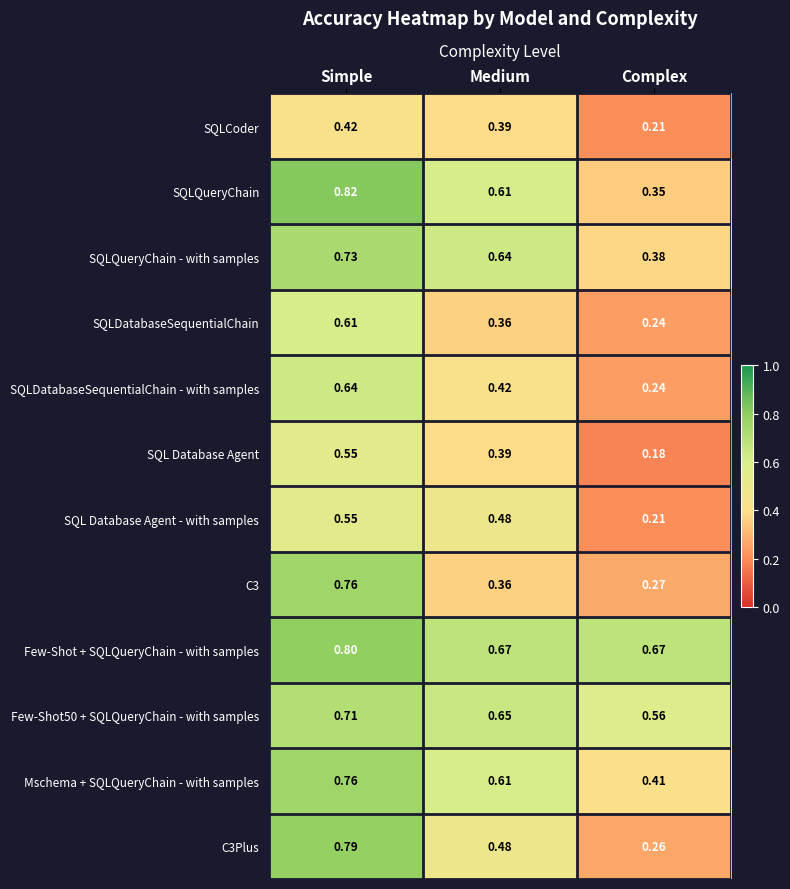

List the labels in order of SQLDatabaseSequentialChain - with samples value, smallest first.

Complex, Medium, Simple